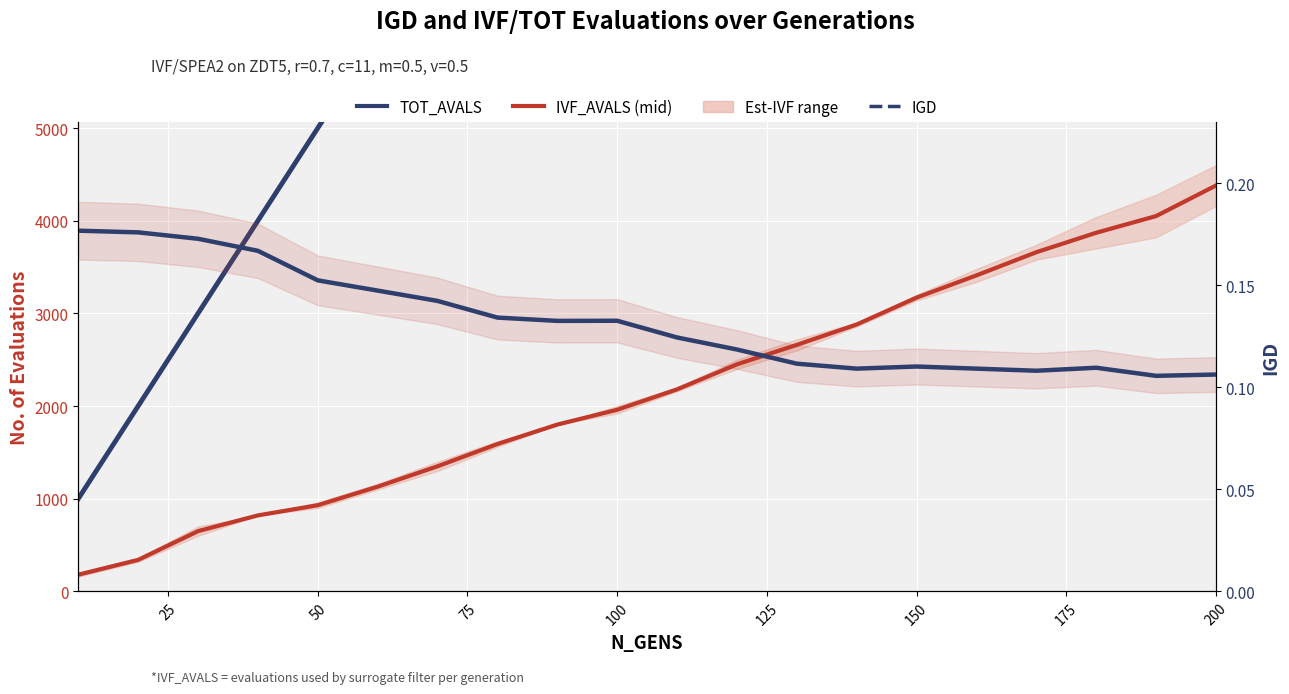

True or false: IVF_AVALS (mid) has more than 1 interior local peaks.

False